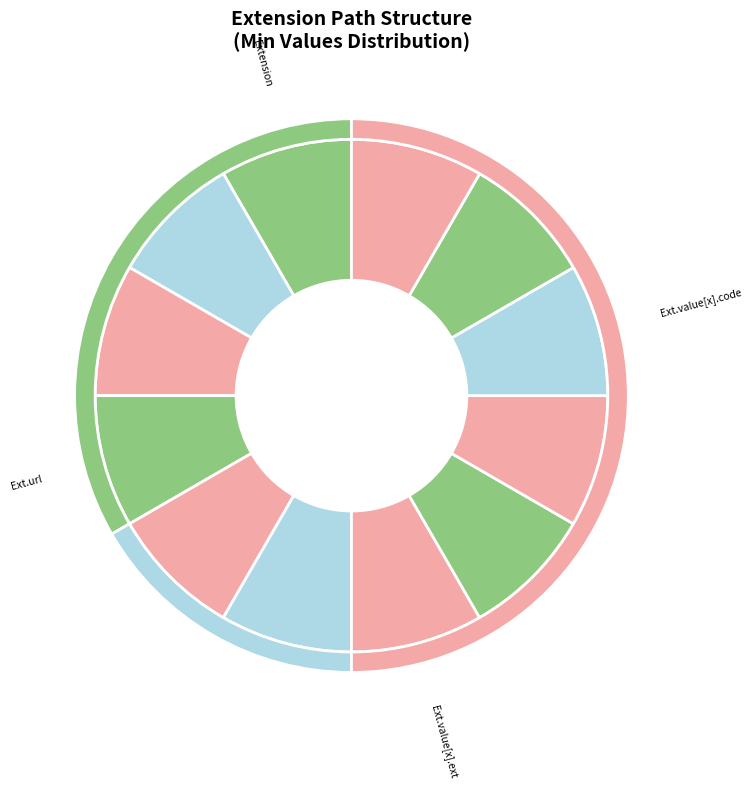

How much of the chart is everything except Extension.value[x].extension?

75.0%